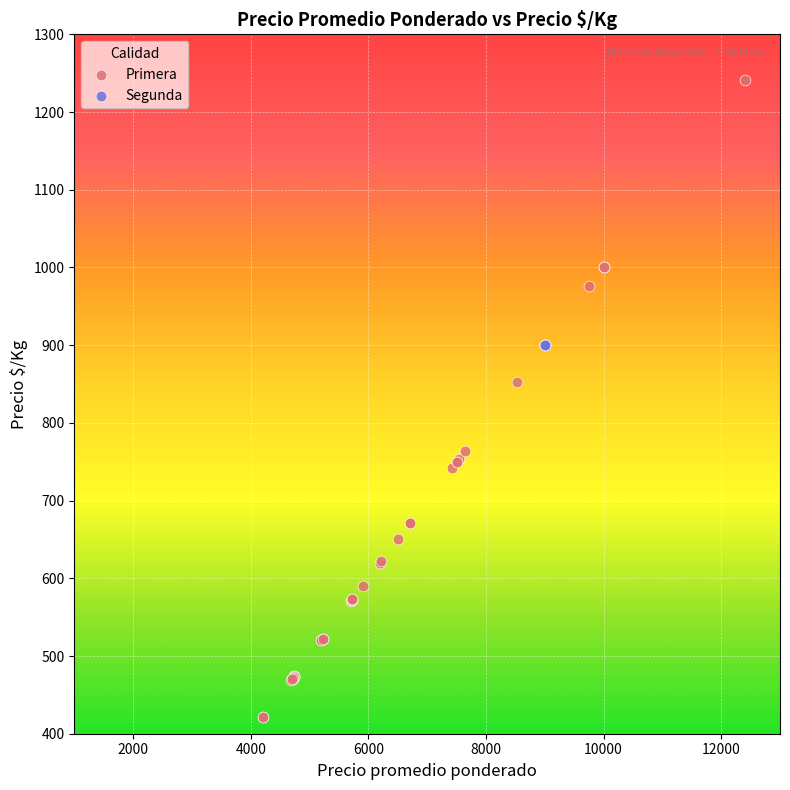

Which series reaches the maximum Y coordinate?

Primera